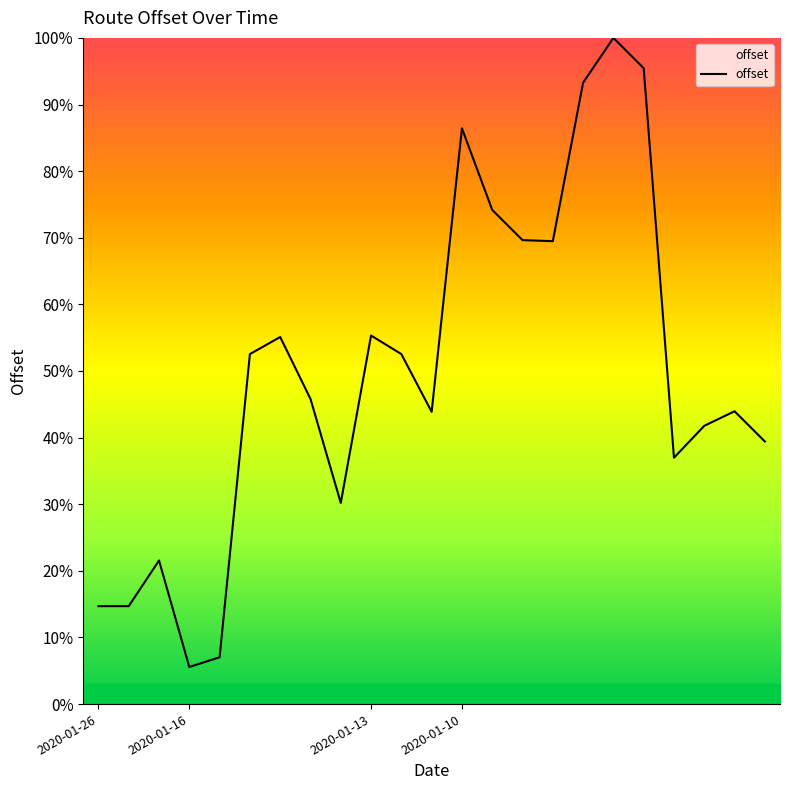

How many lines are shown in the chart?

1